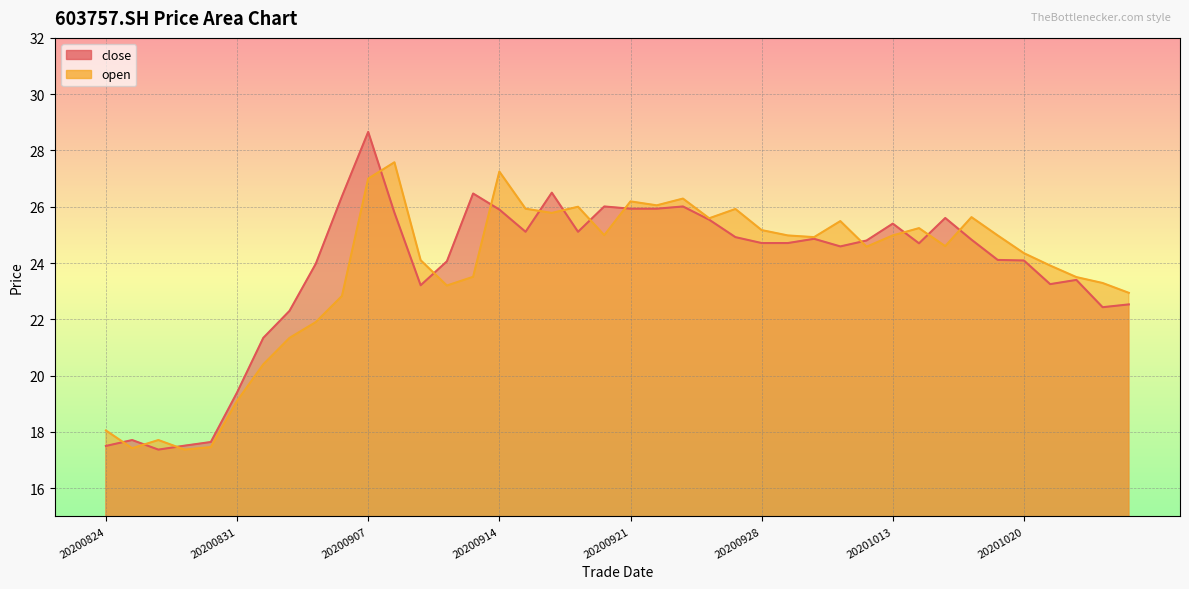

How many intersections are there between close and open?

14